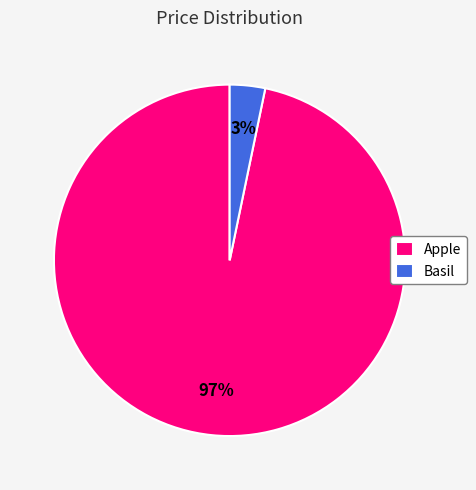

How many segments does this pie chart have?

2